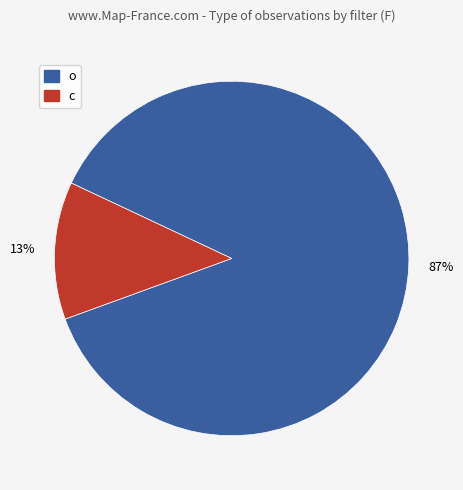

To the nearest percent, what is the combined percentage of o and c?

100%